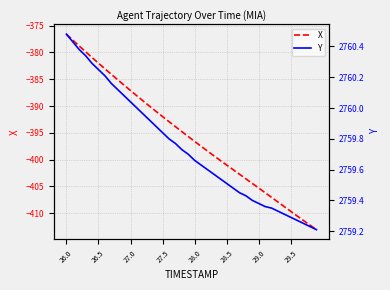

True or false: X has more than 2 interior local peaks.

False